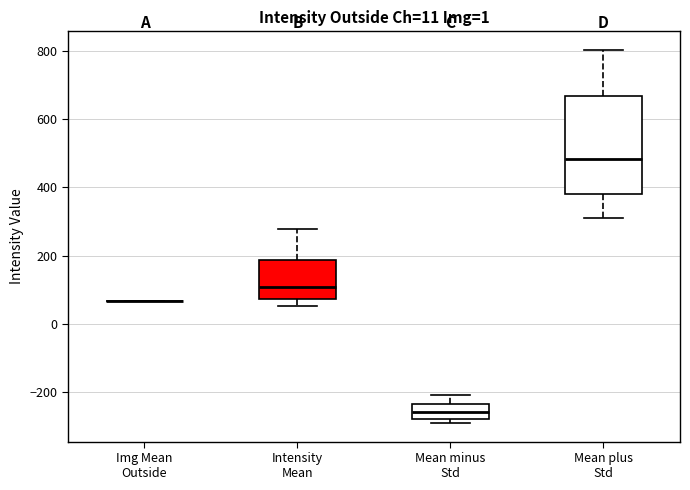

Reading left to right, transcribe this box plot: for each box, give where its median line is, the range the box spans, and where its two whiskers end, as read against the y-axis. The values are not printed on the chart, so give them approximately, as read against the axis.

Img Mean Outside: box collapsed to a line at 60, whiskers 60 to 60
Intensity Mean: median 100, box 80 to 180, whiskers 60 to 280
Mean minus Std: median -260, box -280 to -240, whiskers -280 (just below the box's lower edge) to -200
Mean plus Std: median 480, box 380 to 660, whiskers 320 to 800